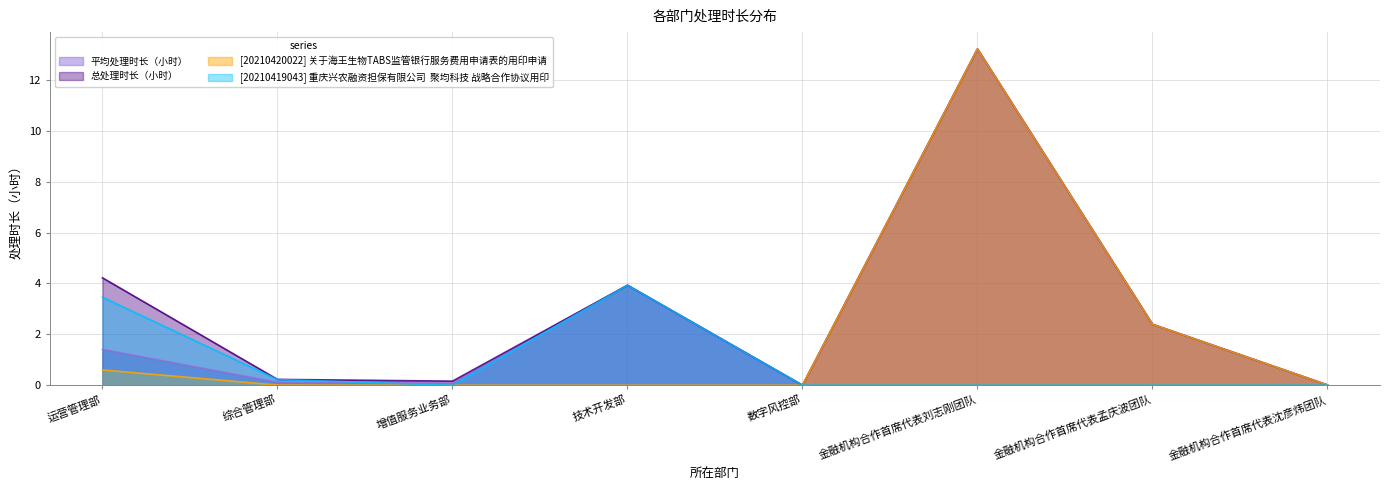

Does the chart have visible grid lines?

Yes